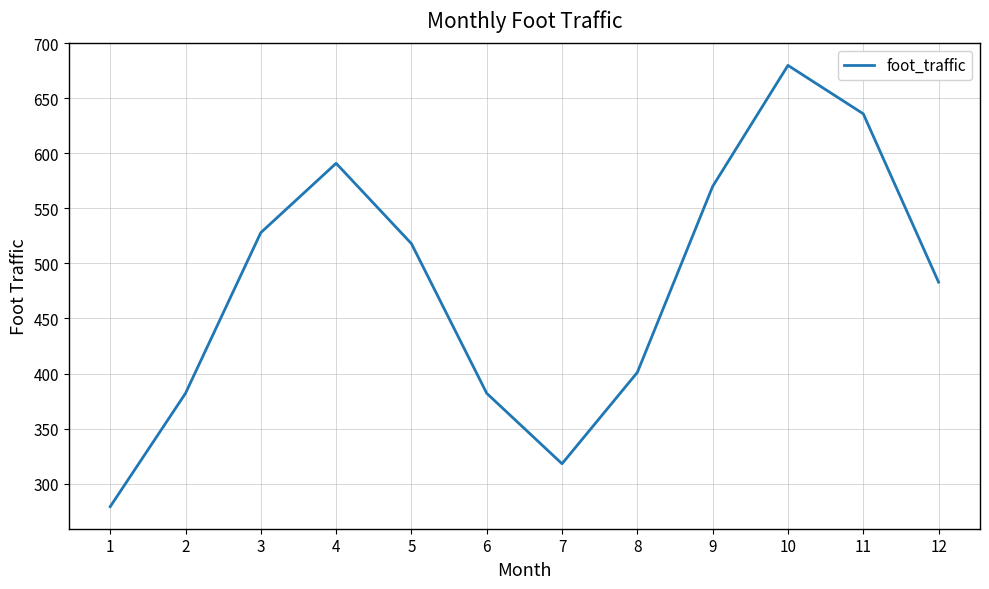

The chart shows a value of 680 at 10. True or false?

True